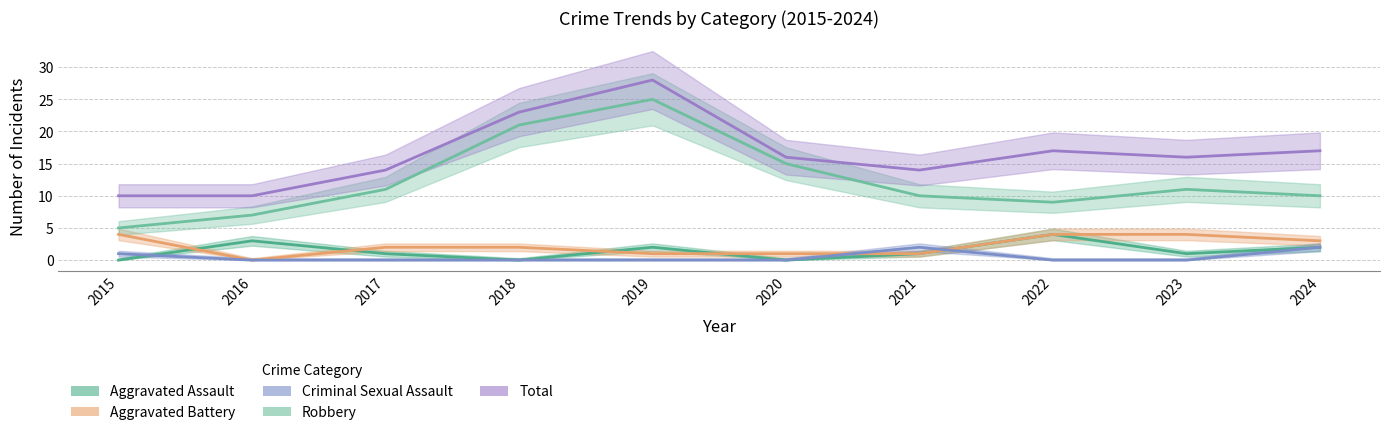

Where is Total nearest to the value 19?

2022